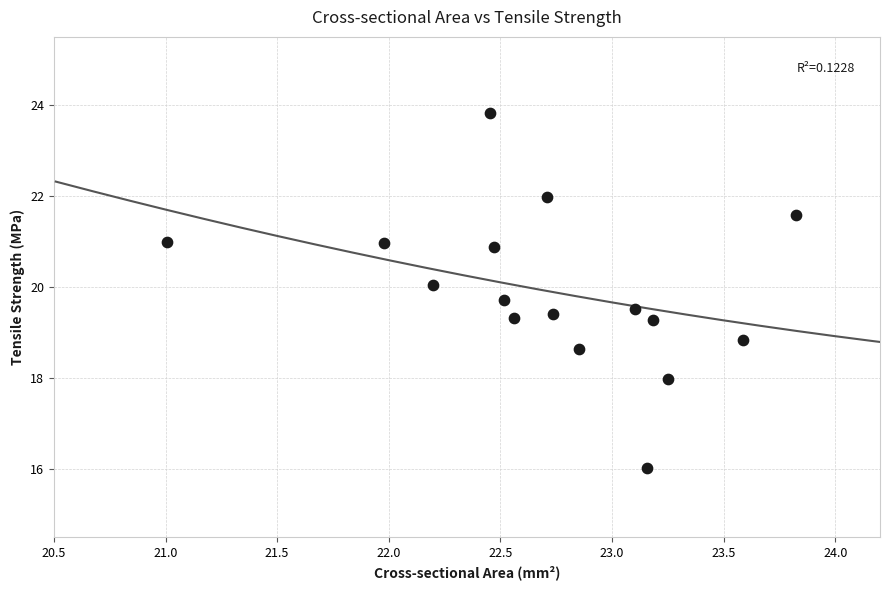

What is the range of X values (max minus min)?

2.8